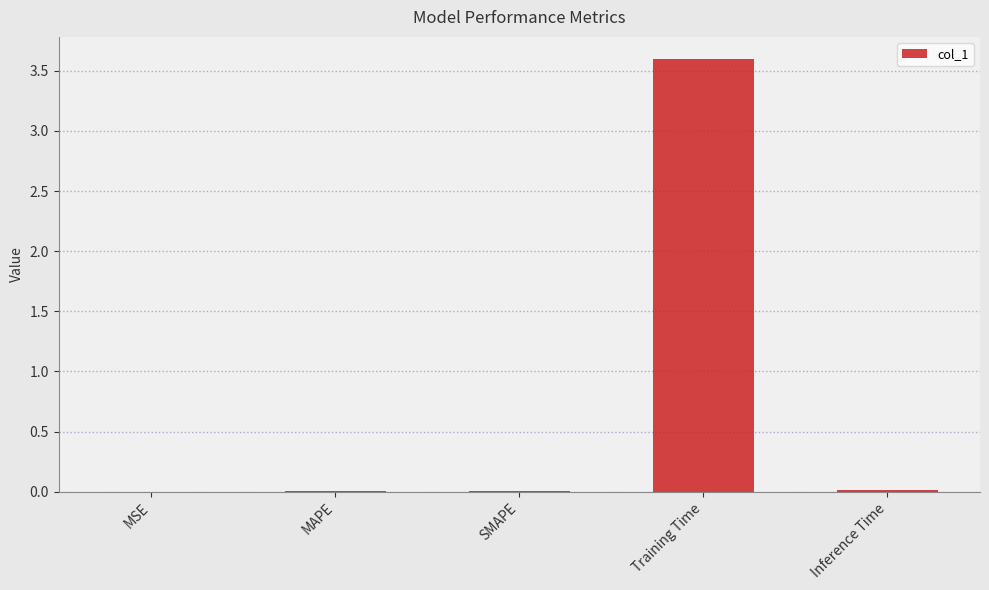

Which has a higher value, Training Time or Inference Time?

Training Time